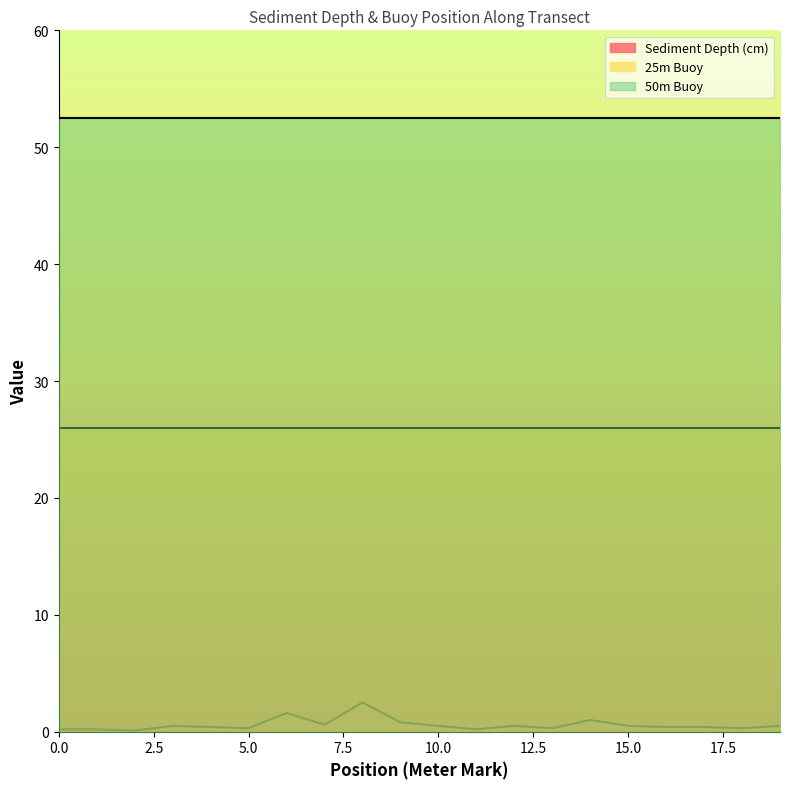

What is the smallest value displayed?

0.1